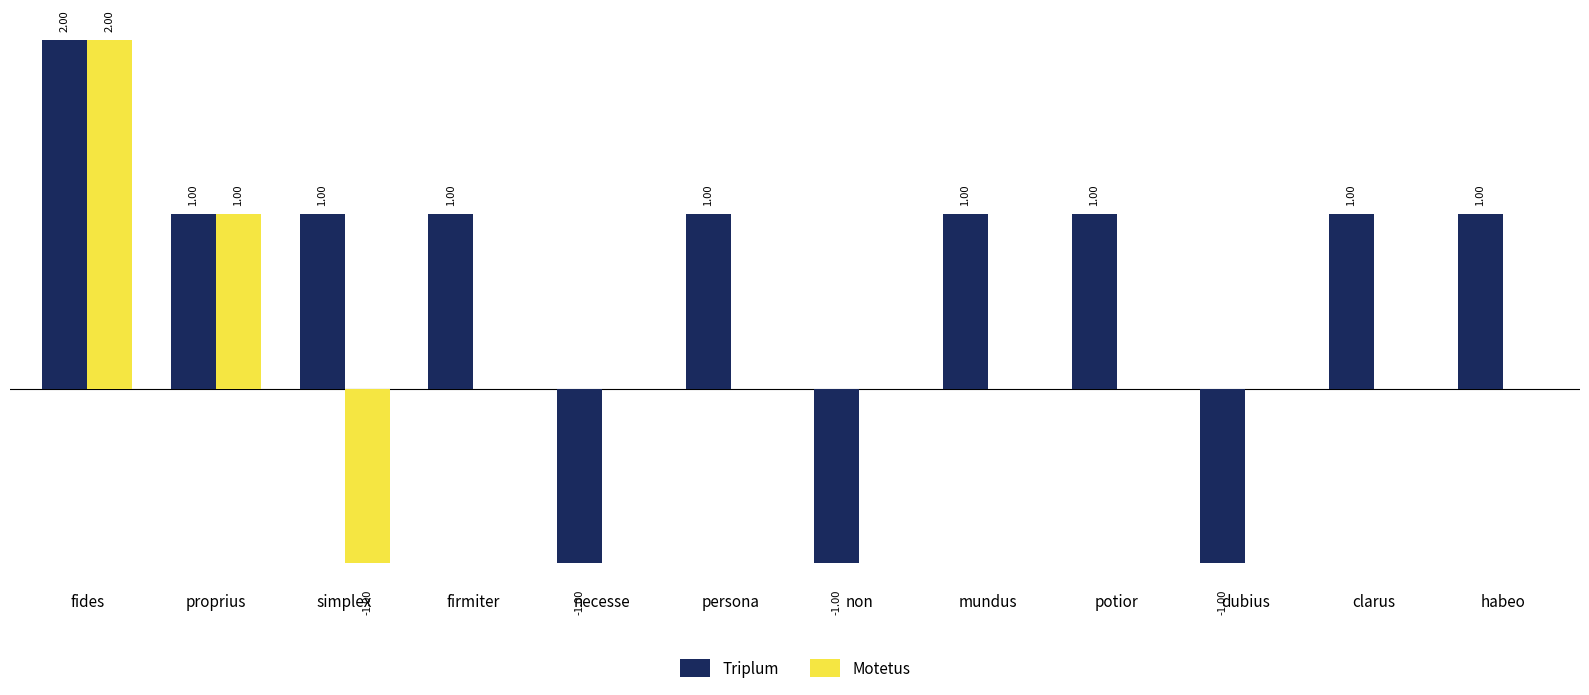

Which series has the largest total across all categories?

Triplum